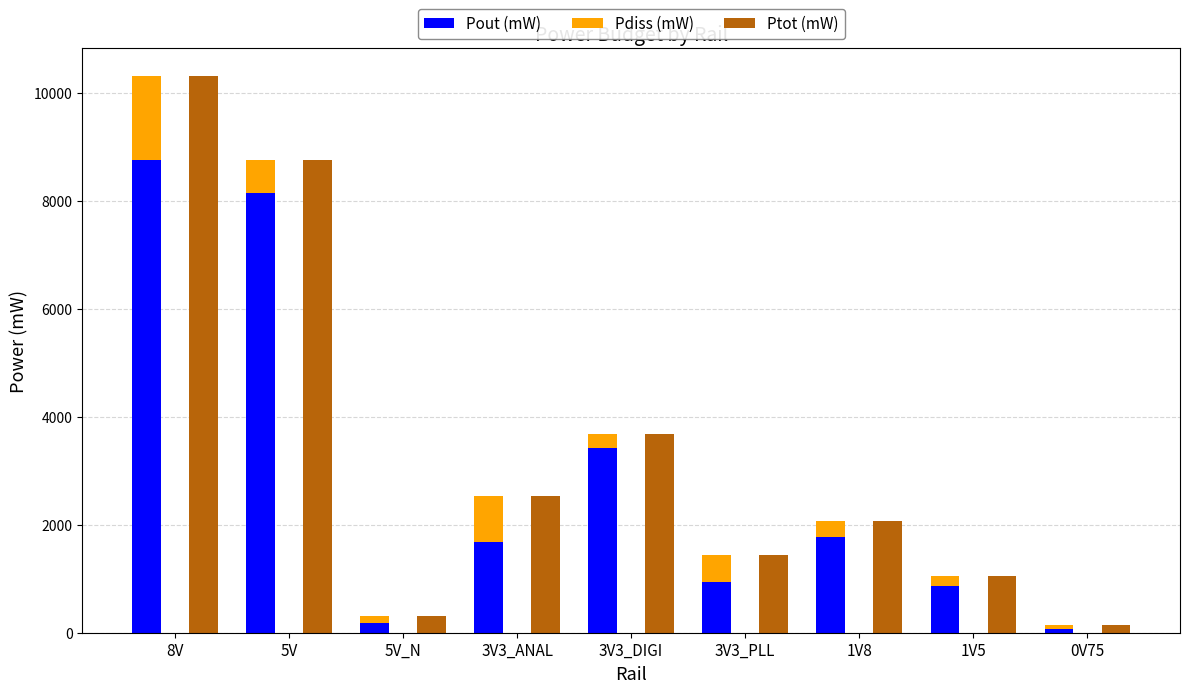

Between 3V3_ANAL and 0V75, which is larger?

3V3_ANAL